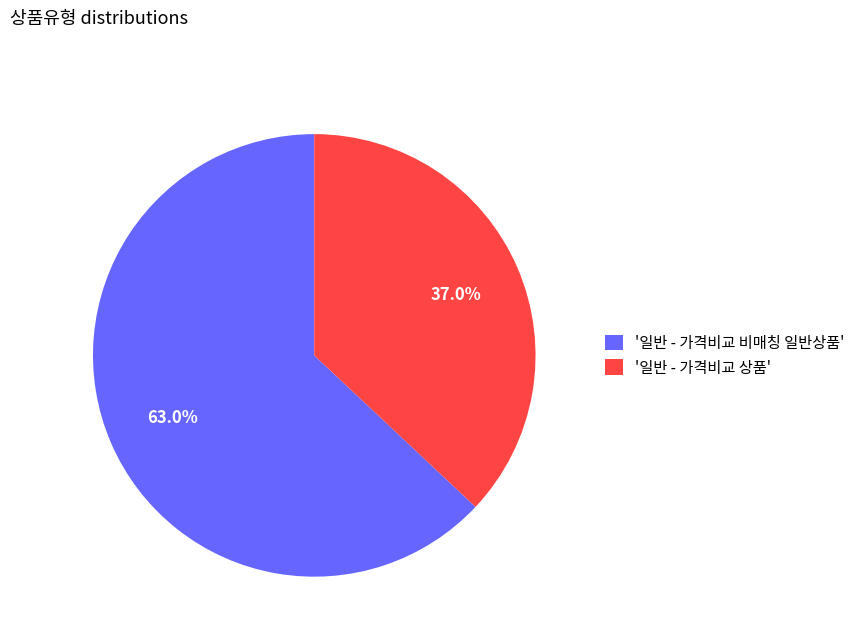

What is the largest slice in the pie chart?

'일반 - 가격비교 비매칭 일반상품'